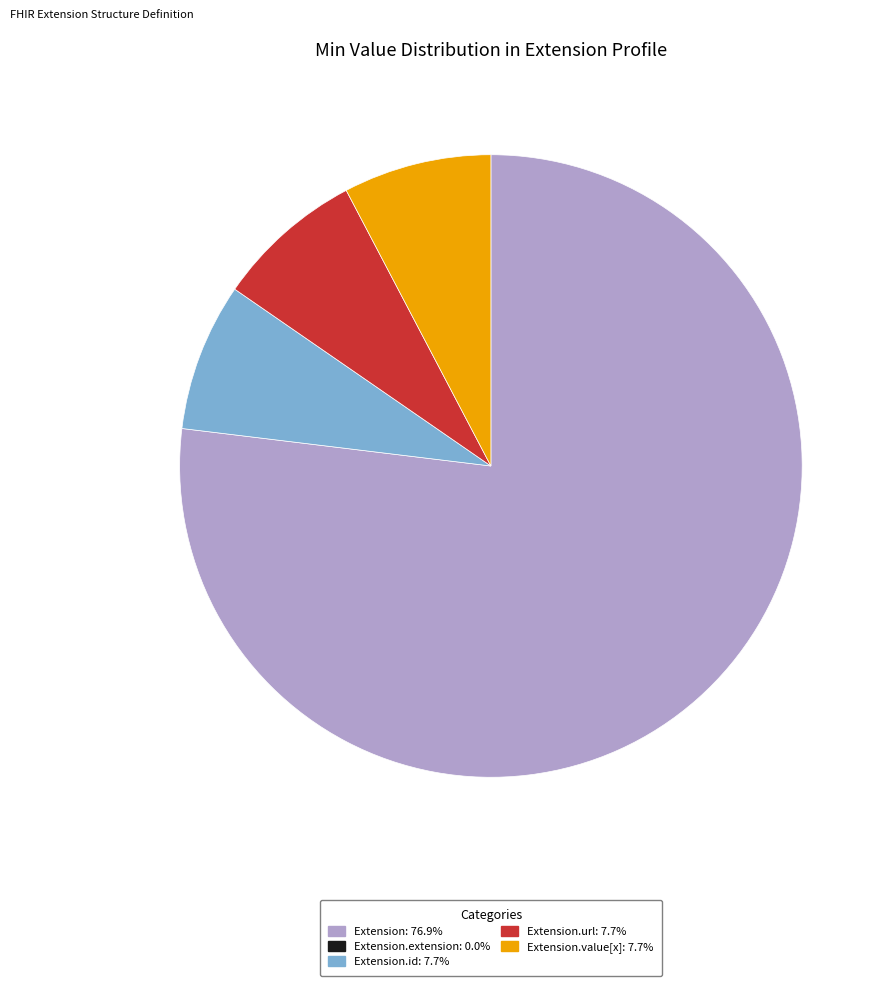

Does any single category account for the majority?

Yes